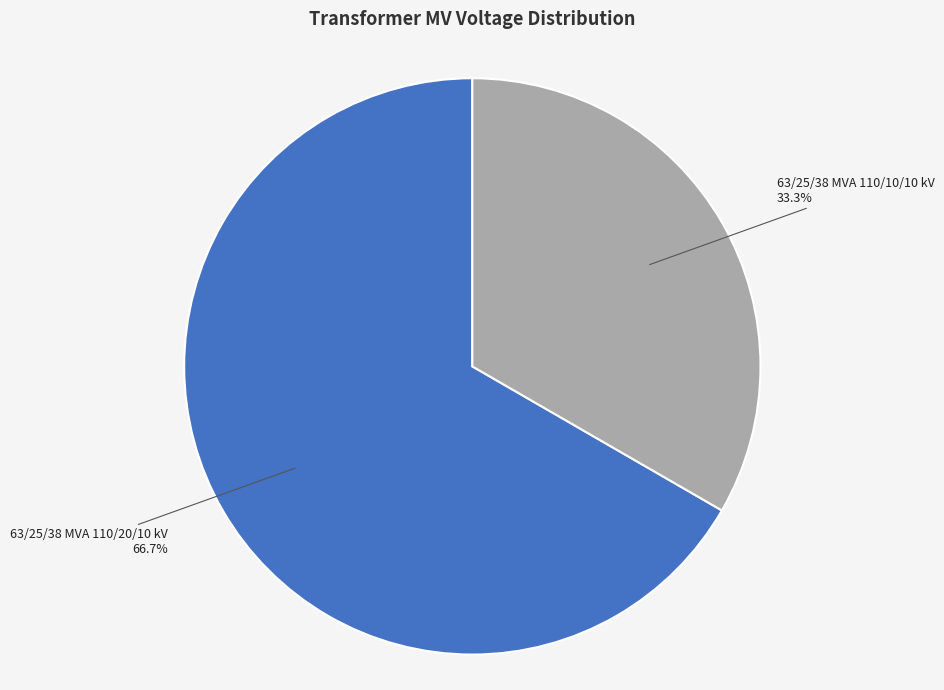

Is there any slice that represents more than half of the pie?

Yes